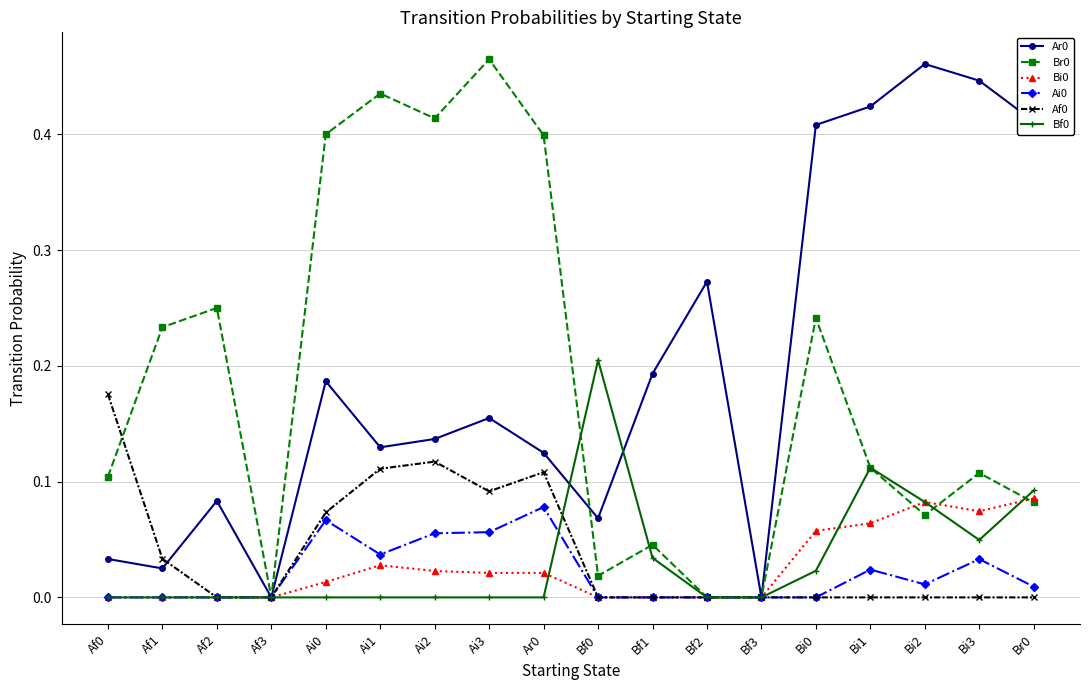

What position from the right is Bi3?

2